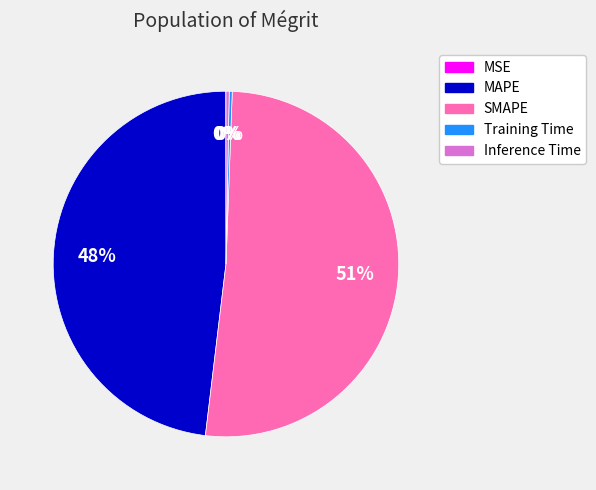

Does any single category account for the majority?

Yes